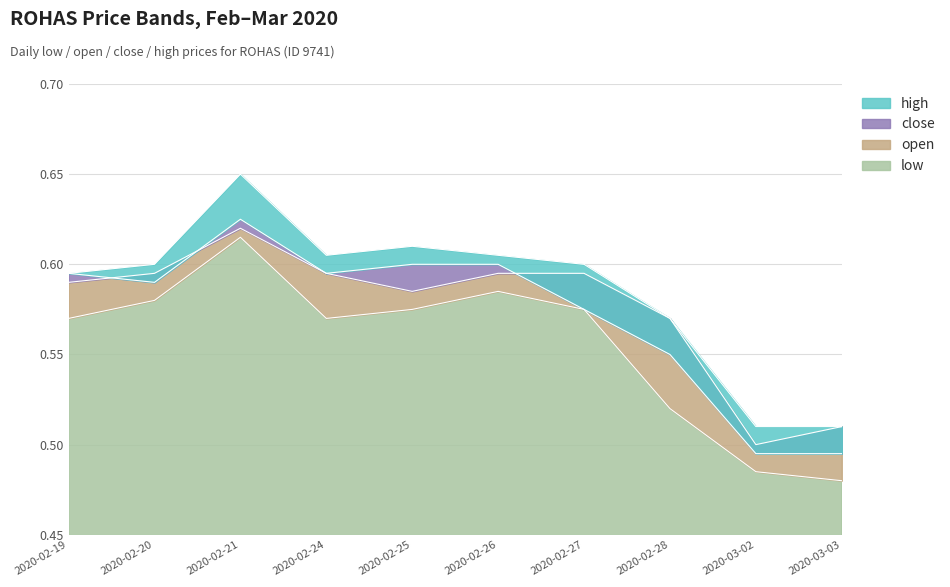

Is it true that low equals 1.0 at 2020-02-19?

False